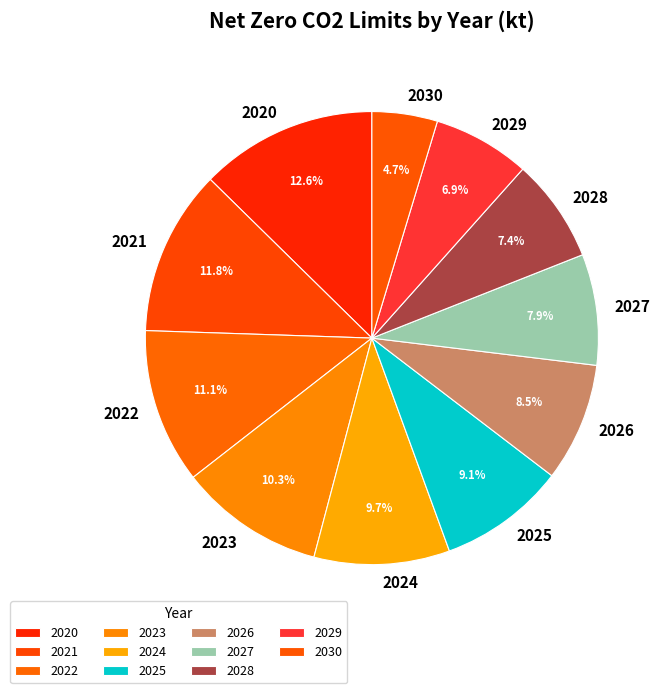

What percentage is the 2020 slice, to the nearest percent?

13%